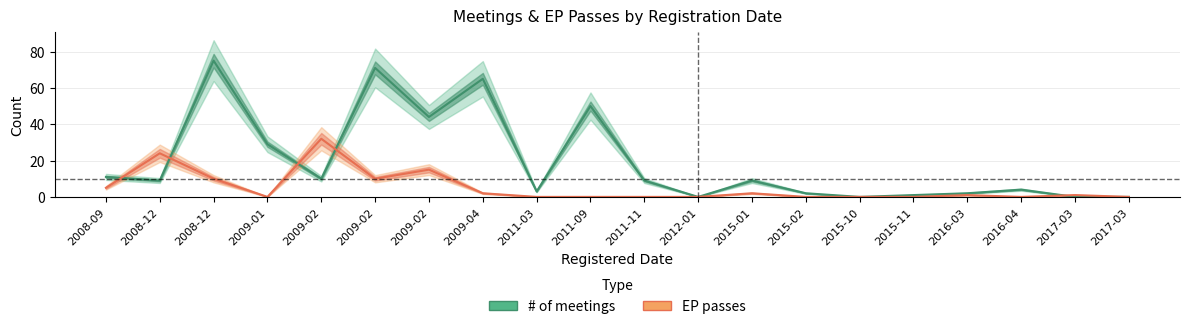

How many positive values does the EP passes series have?

10